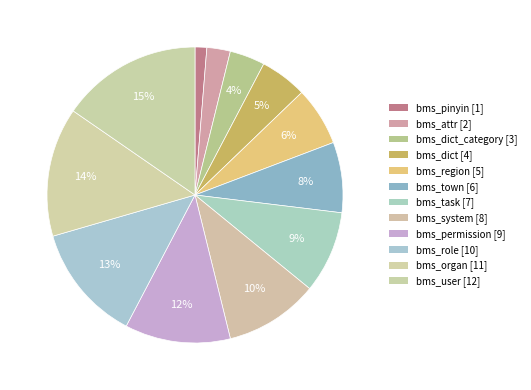

Which category has the smallest portion of the pie?

bms_pinyin